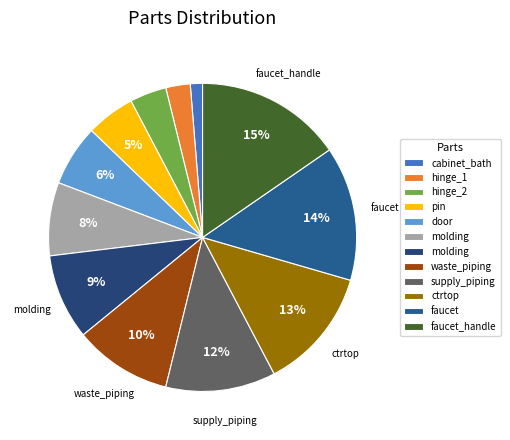

How many slices are in this pie chart?

12